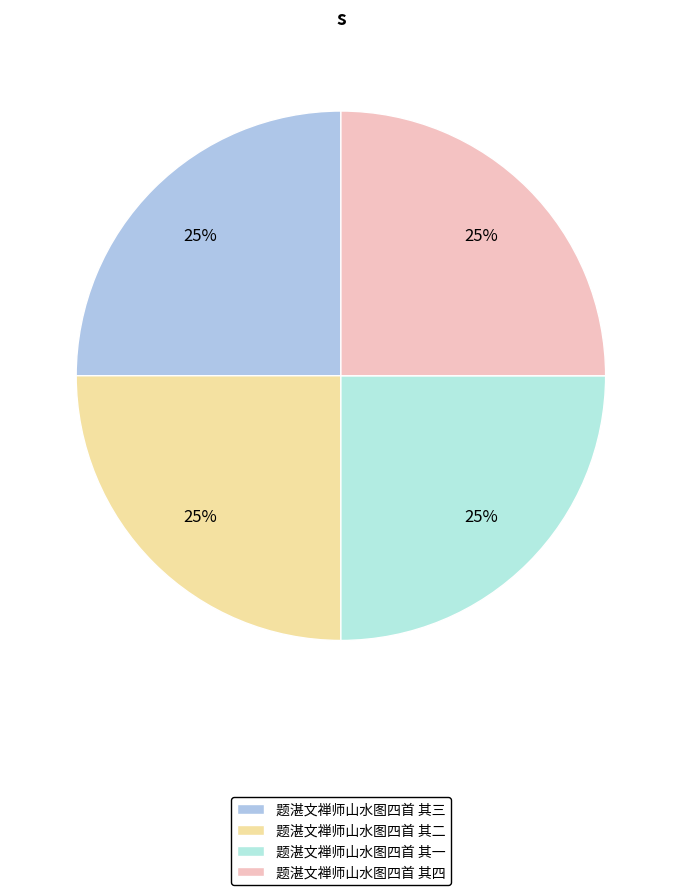

Count the number of slices in the pie.

4